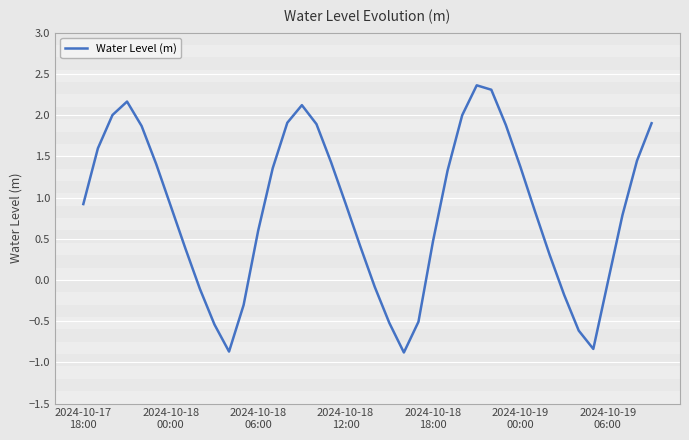

What is the maximum value shown in the chart?

2.4